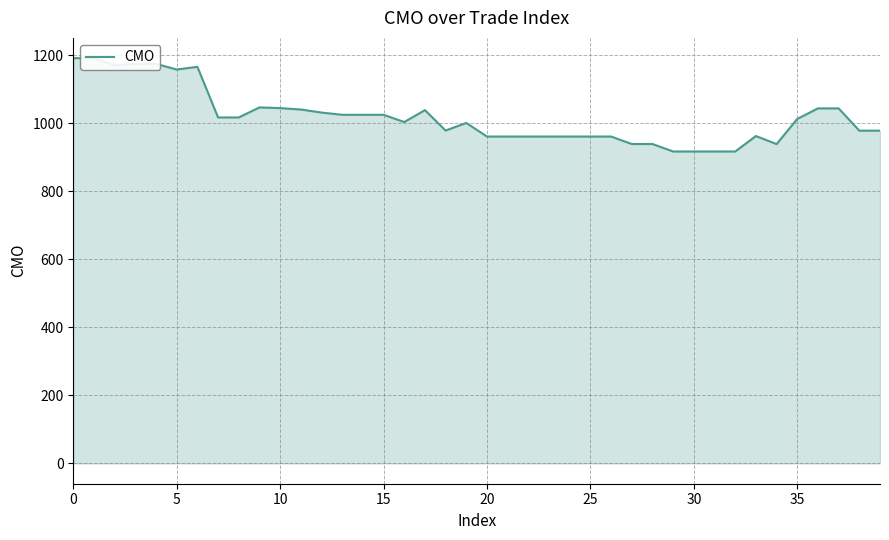

Does the chart have visible grid lines?

Yes